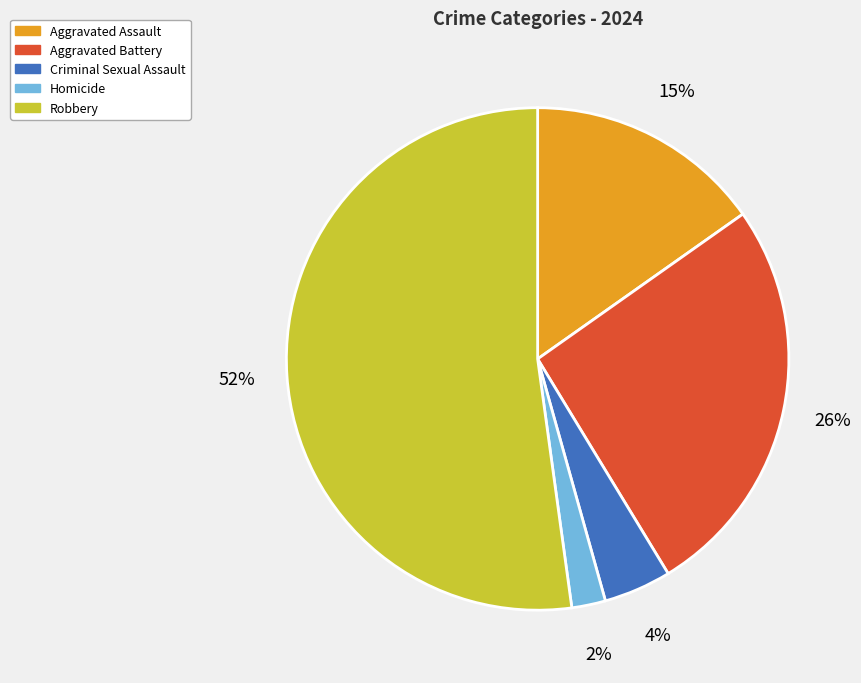

How many slices are in this pie chart?

5